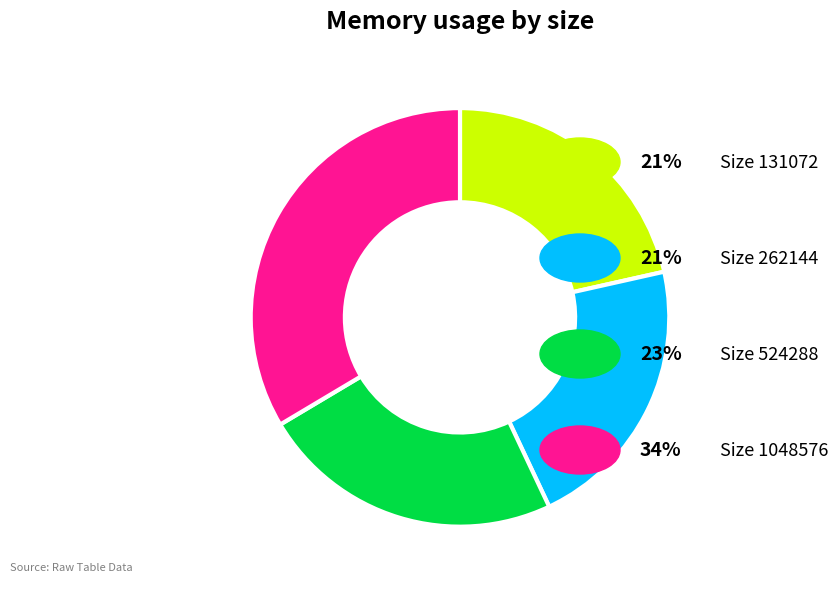

Does any single category account for the majority?

No